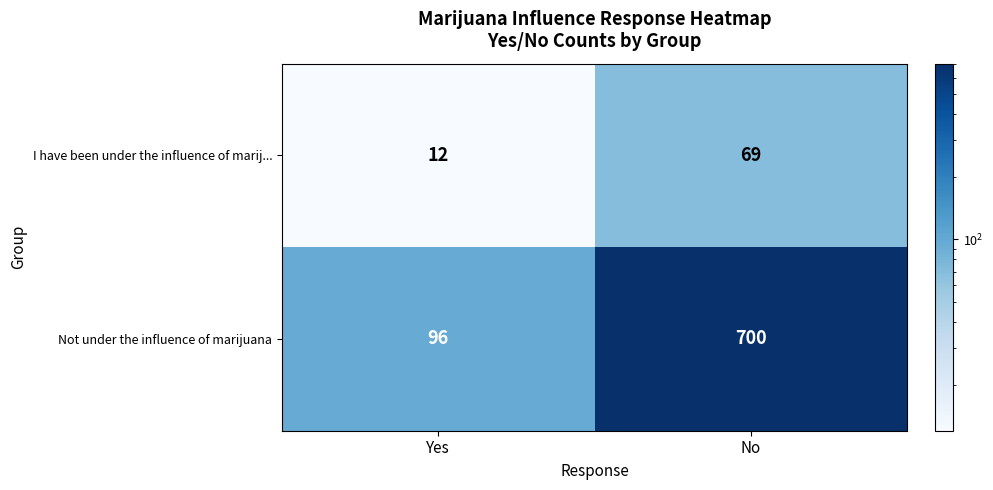

Is the value of Not under the influence of marijuana at Yes greater than the value of I have been under the influence of marij... at No?

Yes